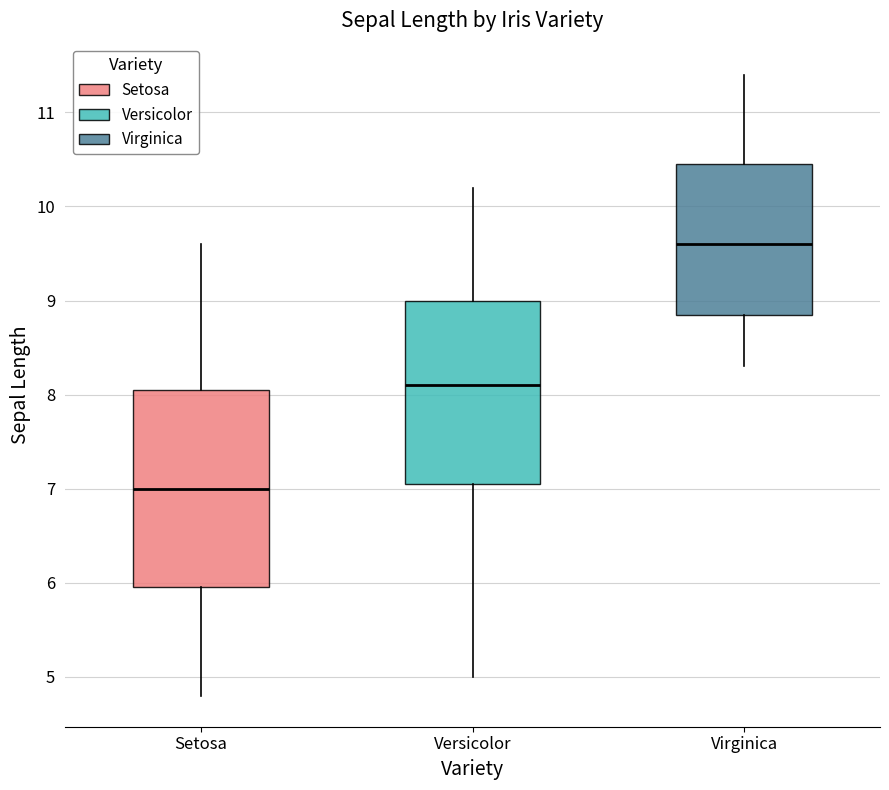

Reading left to right, read every box against the y-axis: the position of its median line, the range the box covers, and the ends of its whiskers. The values are not printed on the chart, so give them approximately, as read against the axis.

Setosa: median 7.0, box 6.0 to 8.1, whiskers 4.8 to 9.6
Versicolor: median 8.1, box 7.1 to 9.0, whiskers 5.0 to 10.2
Virginica: median 9.6, box 8.9 to 10.5, whiskers 8.3 to 11.4